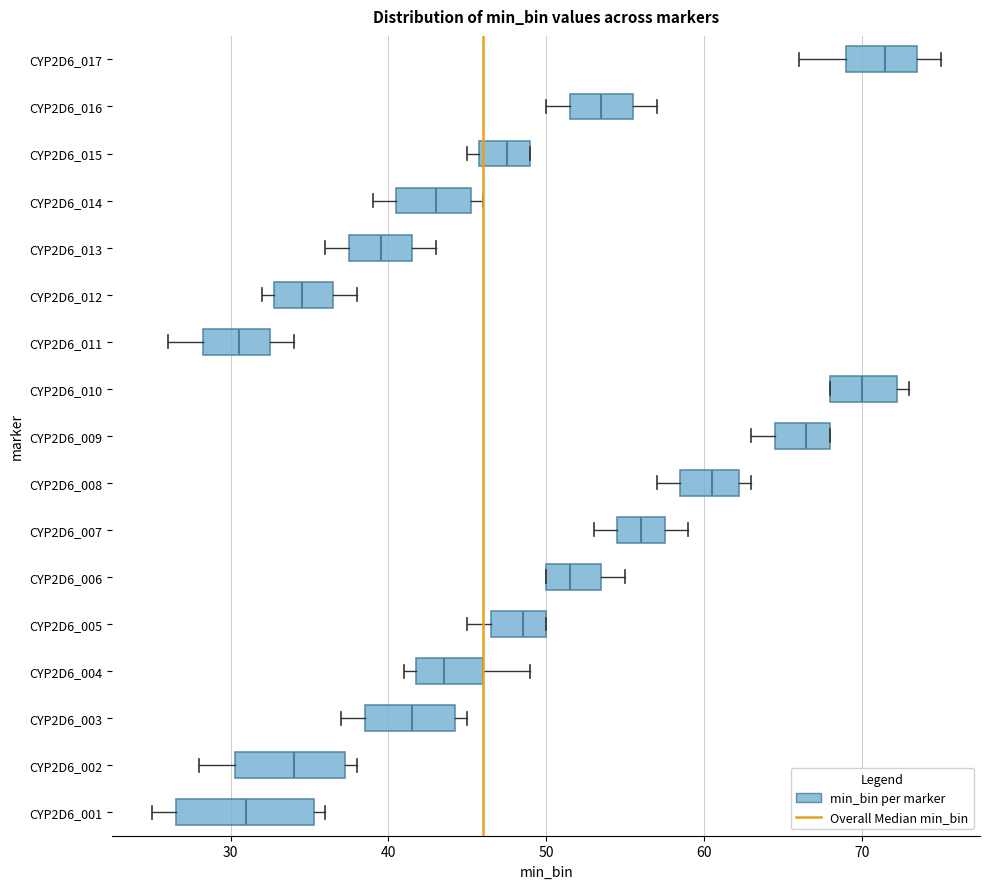

Where does the median line of the box for CYP2D6_010 sit on the x-axis? The values are not printed on the chart, so give them approximately, as read against the axis.

70